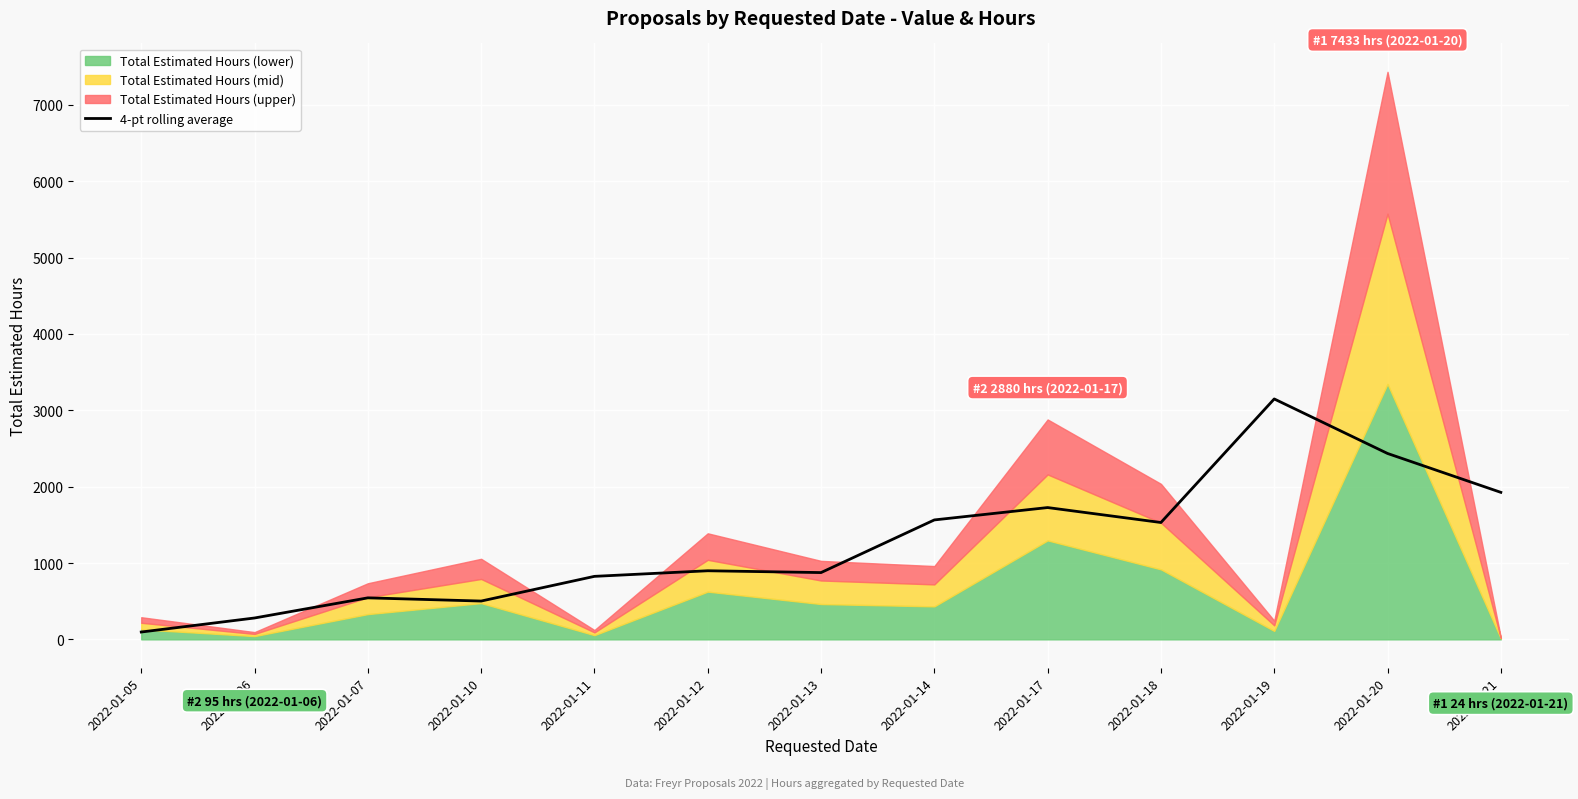

What is the change in value from 2022-01-17 to 2022-01-21?

+199.2